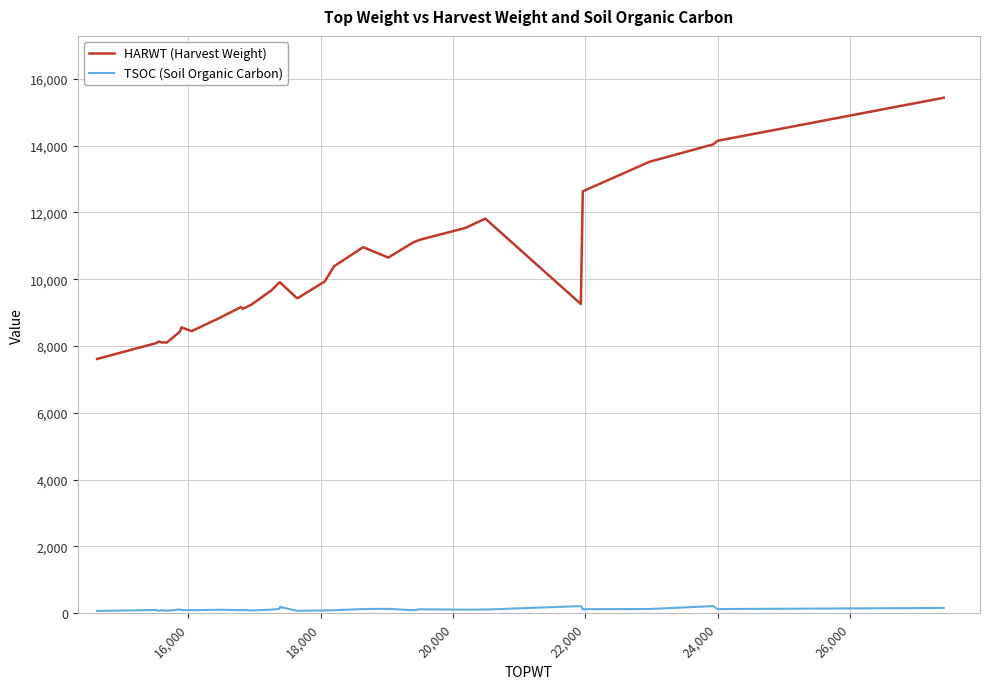

What is the difference between the maximum and minimum values in the HARWT (Harvest Weight) series?

7818